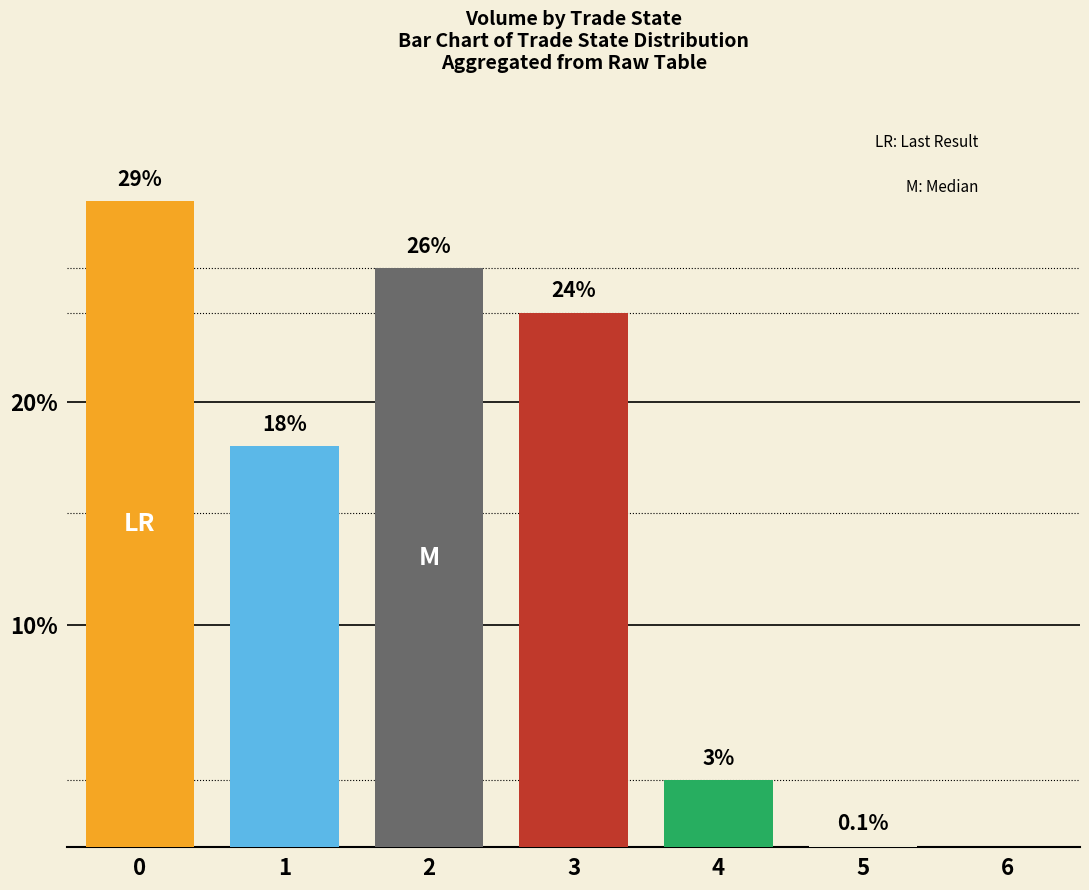

What is the sum of the values at 2 and 1?

44.0